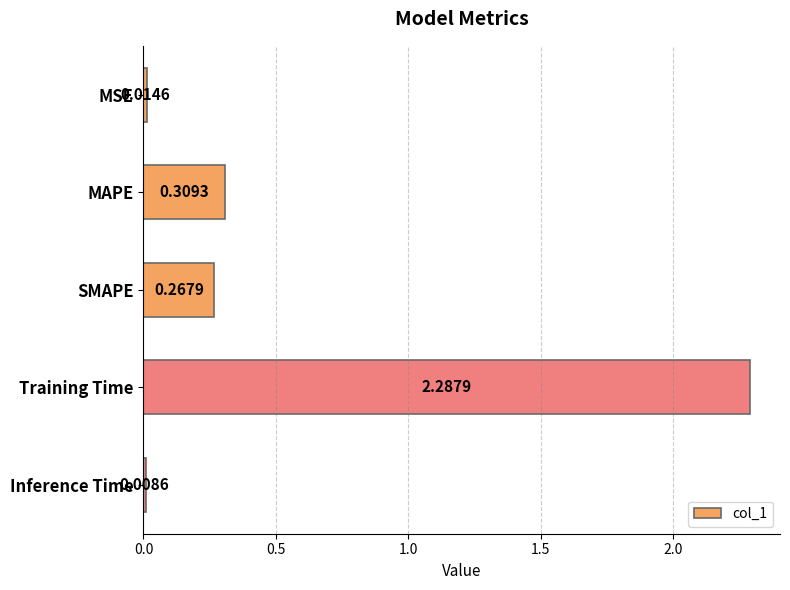

Rank the categories by value from lowest to highest.

Inference Time, MSE, SMAPE, MAPE, Training Time